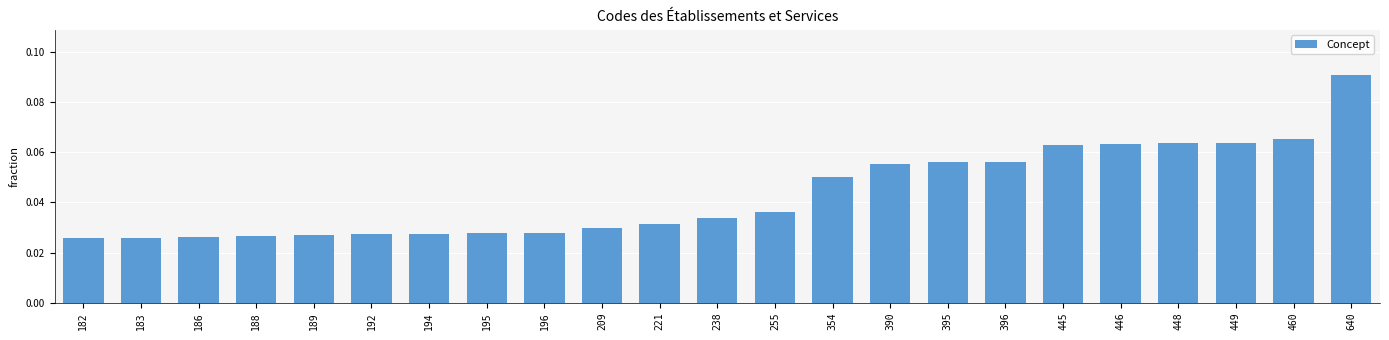

How many bars are there in total?

23